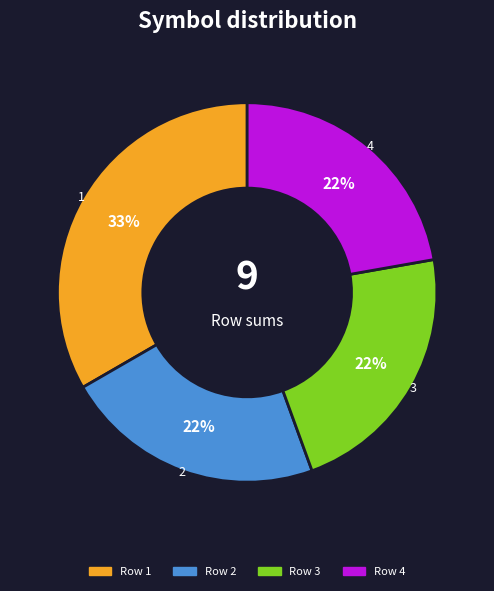

Is there a majority slice in this chart?

No